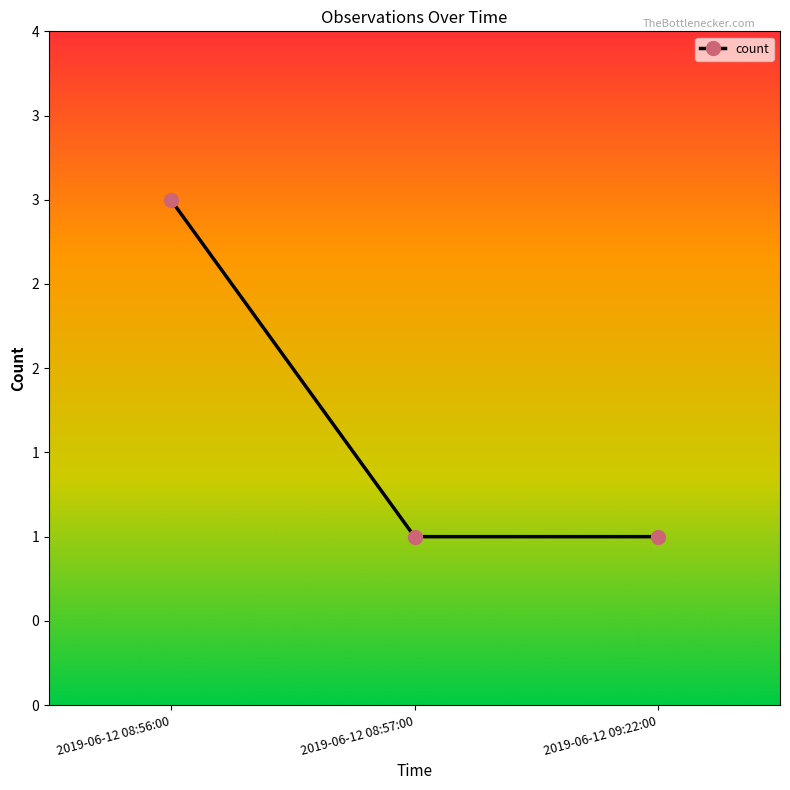

What position from the right is 2019-06-12 08:57:00?

2